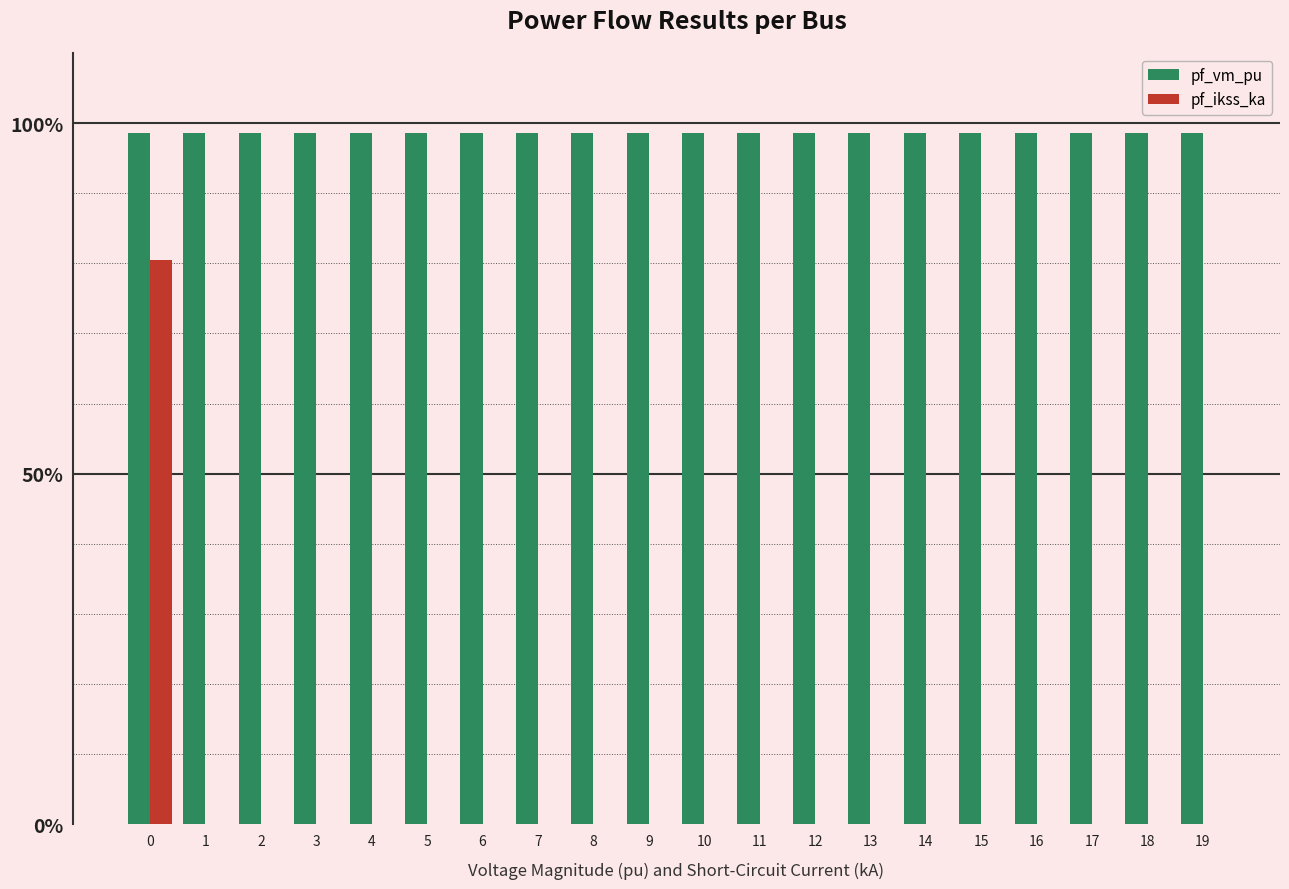

What are all the series names shown in the legend?

pf_vm_pu, pf_ikss_ka